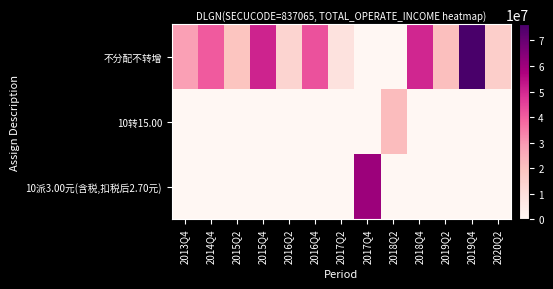

At how many categories does at least one series exceed 46950875?

4